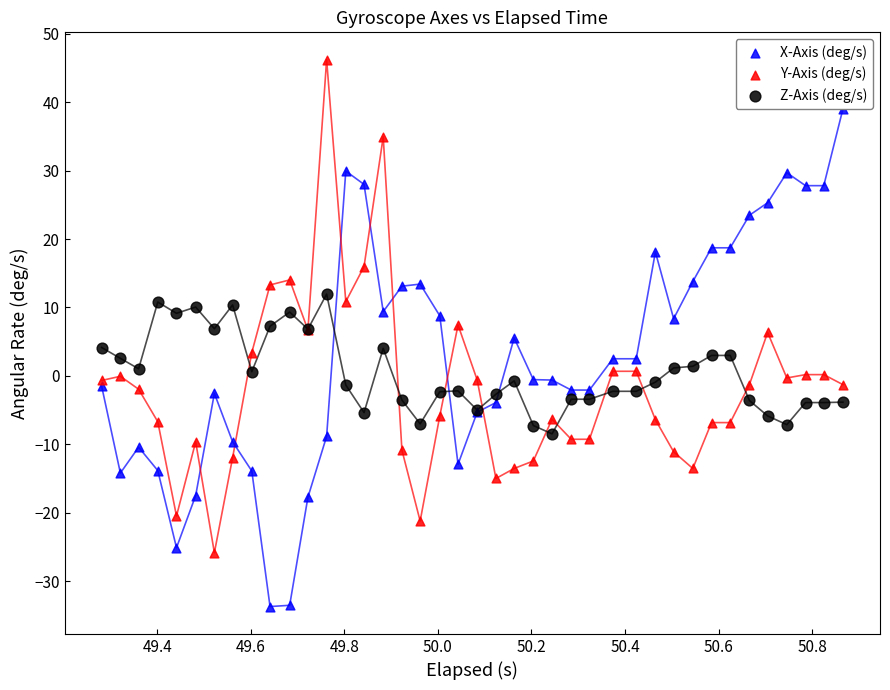

What are all the series names shown in the legend?

X-Axis (deg/s), Y-Axis (deg/s), Z-Axis (deg/s)